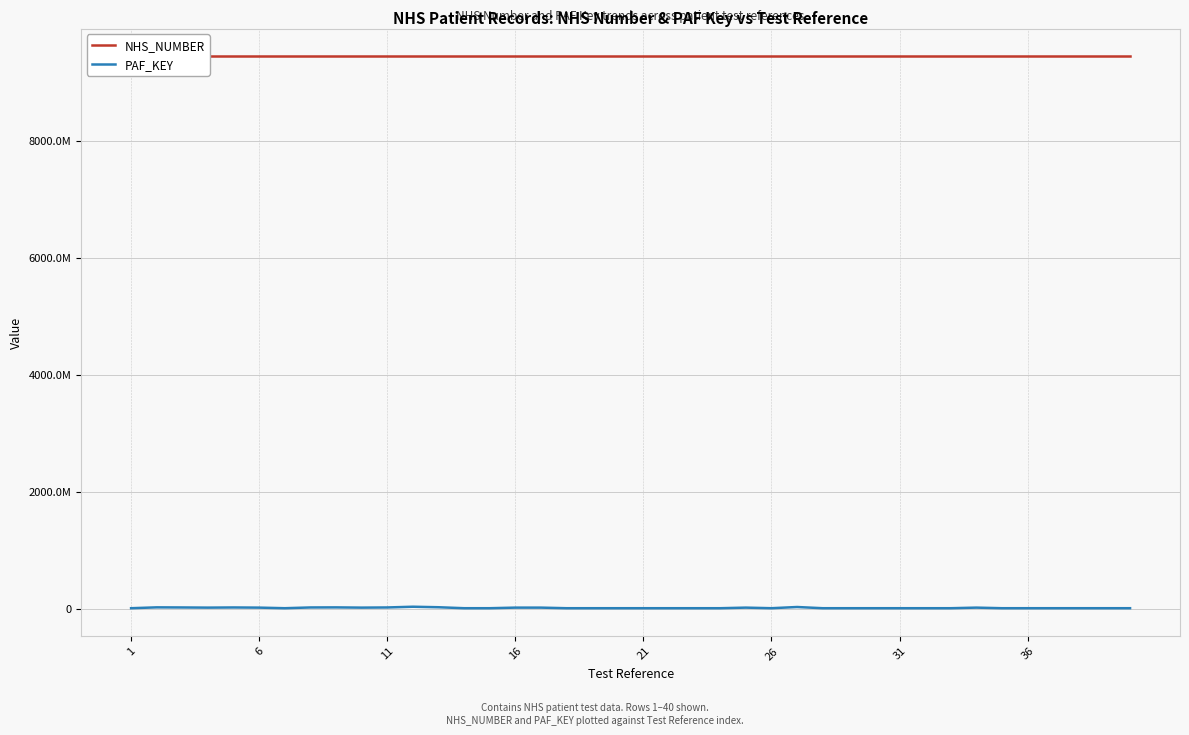

Is this an area chart (filled region under the line)?

No